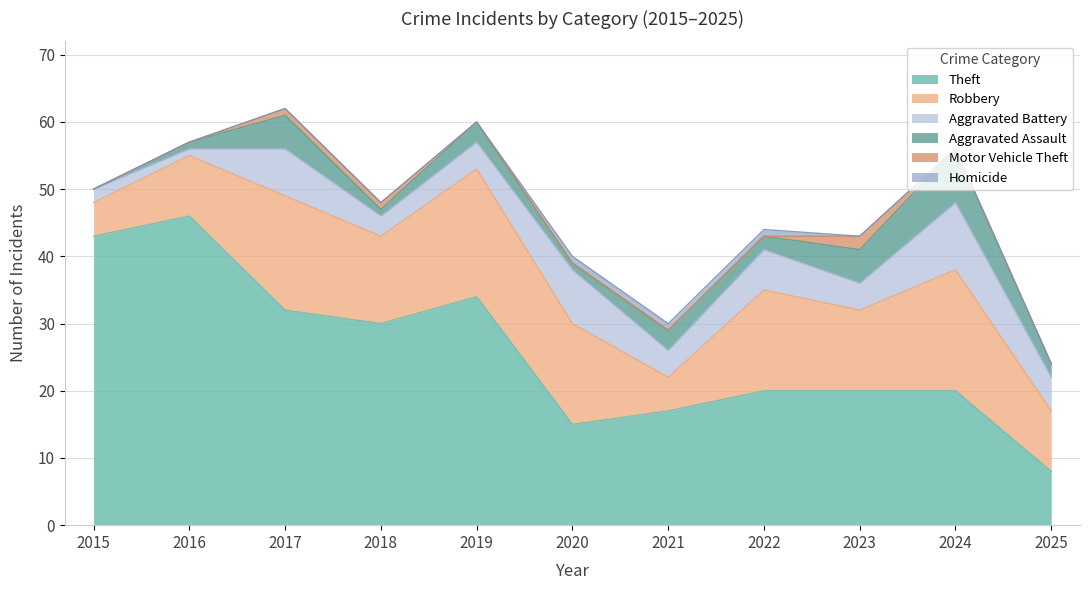

At which label is Homicide closest to 0?

2015